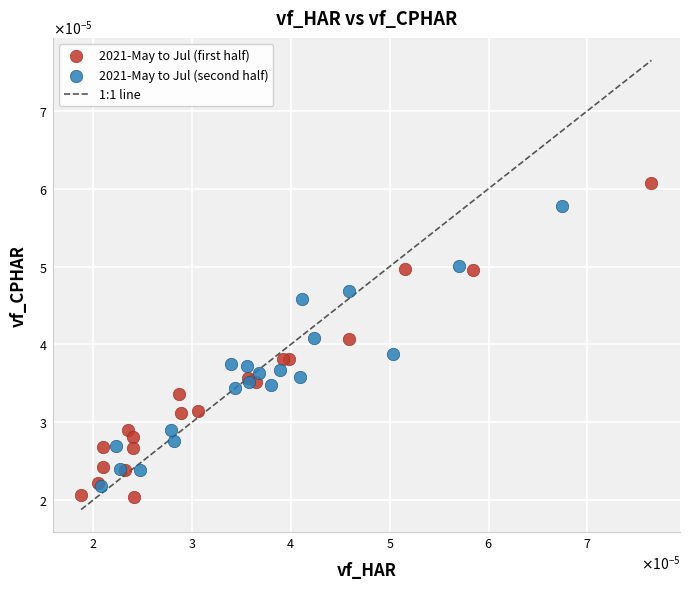

Which series reaches the maximum Y coordinate?

2021-May to Jul (first half)